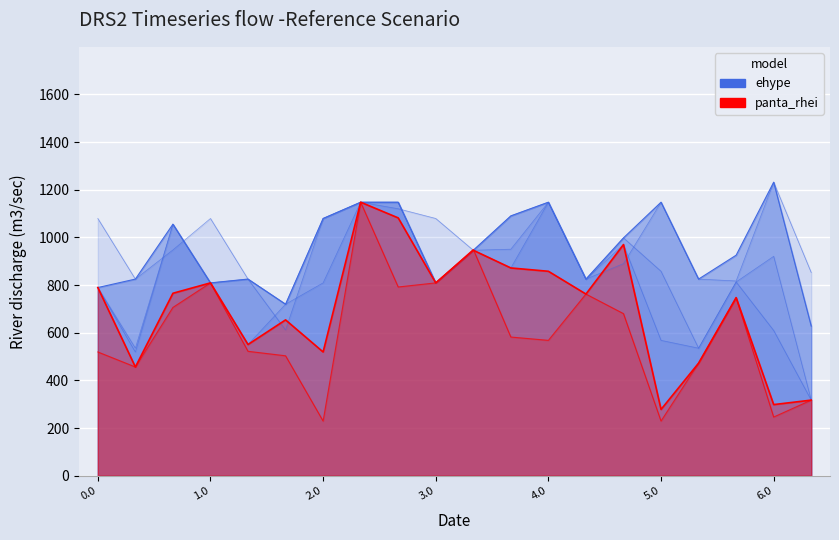

At how many categories does at least one series exceed 999?

11